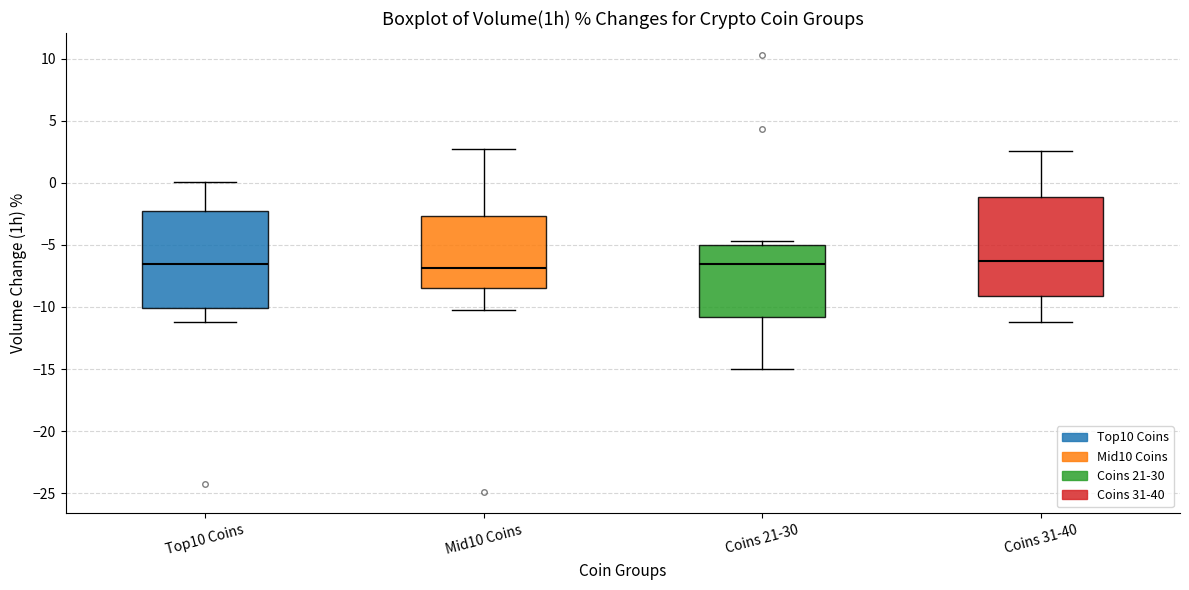

Reading left to right, read every box against the y-axis: the position of its median line, the range the box covers, and the ends of its whiskers. The values are not printed on the chart, so give them approximately, as read against the axis.

Top10 Coins: median -6.5, box -10.0 to -2.5, whiskers -11.0 to 0.0
Mid10 Coins: median -7.0, box -8.5 to -2.5, whiskers -10.0 to 3.0
Coins 21-30: median -6.5, box -11.0 to -5.0, whiskers -15.0 to -4.5
Coins 31-40: median -6.5, box -9.0 to -1.0, whiskers -11.0 to 2.5